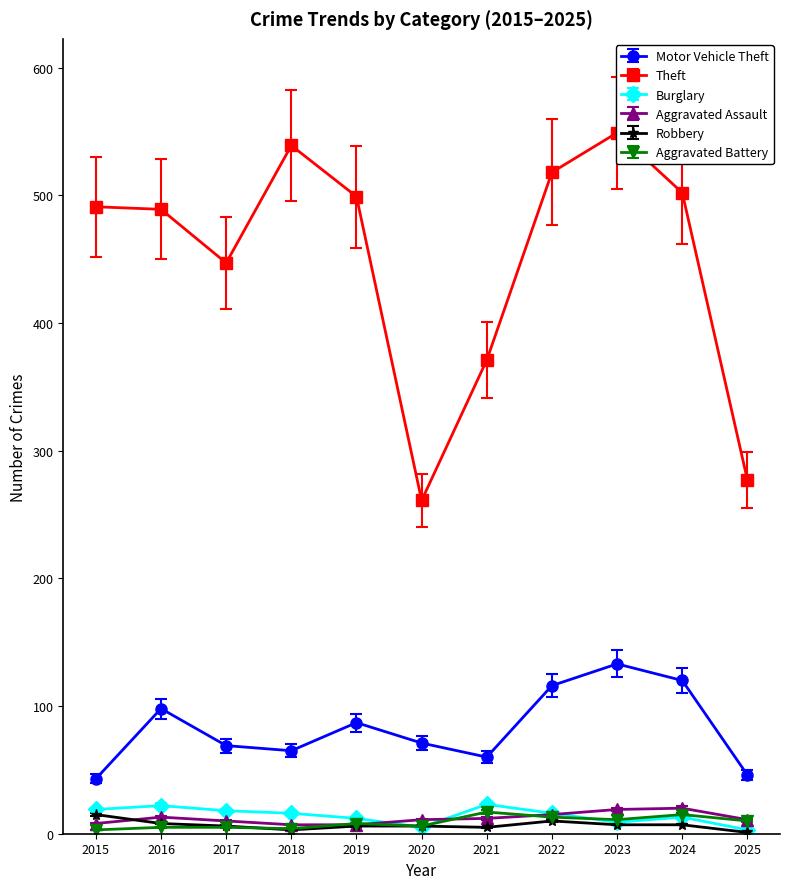

At which label is Aggravated Battery closest to 10?

2025